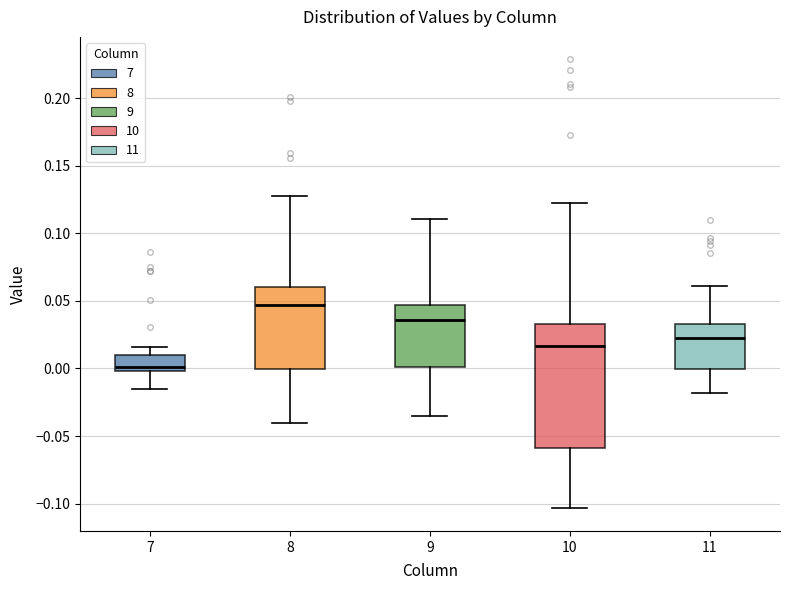

Where is the upper edge of the box at x = 9 on the y-axis? The values are not printed on the chart, so give them approximately, as read against the axis.

0.045